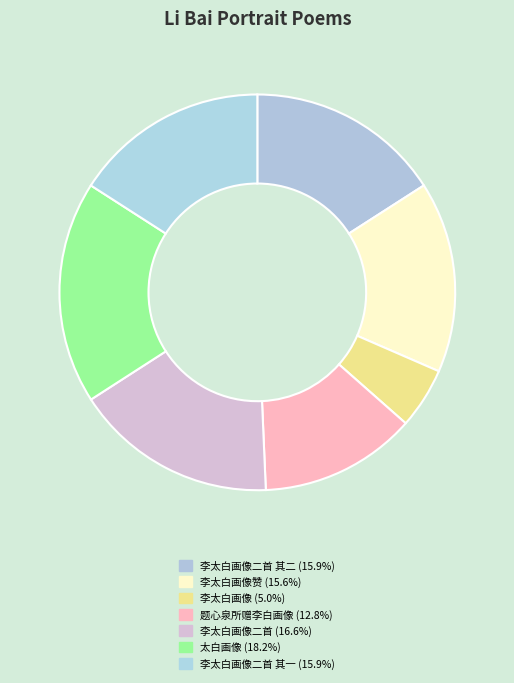

Count the number of slices in the pie.

7